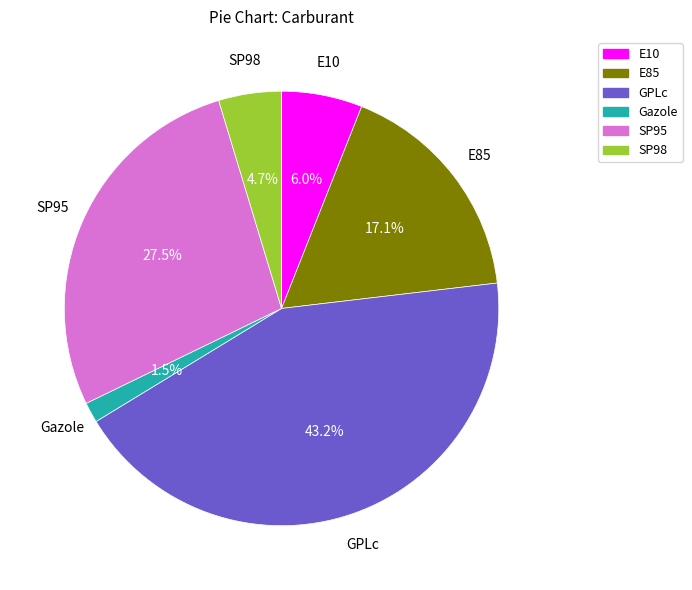

Is there any slice that represents more than half of the pie?

No